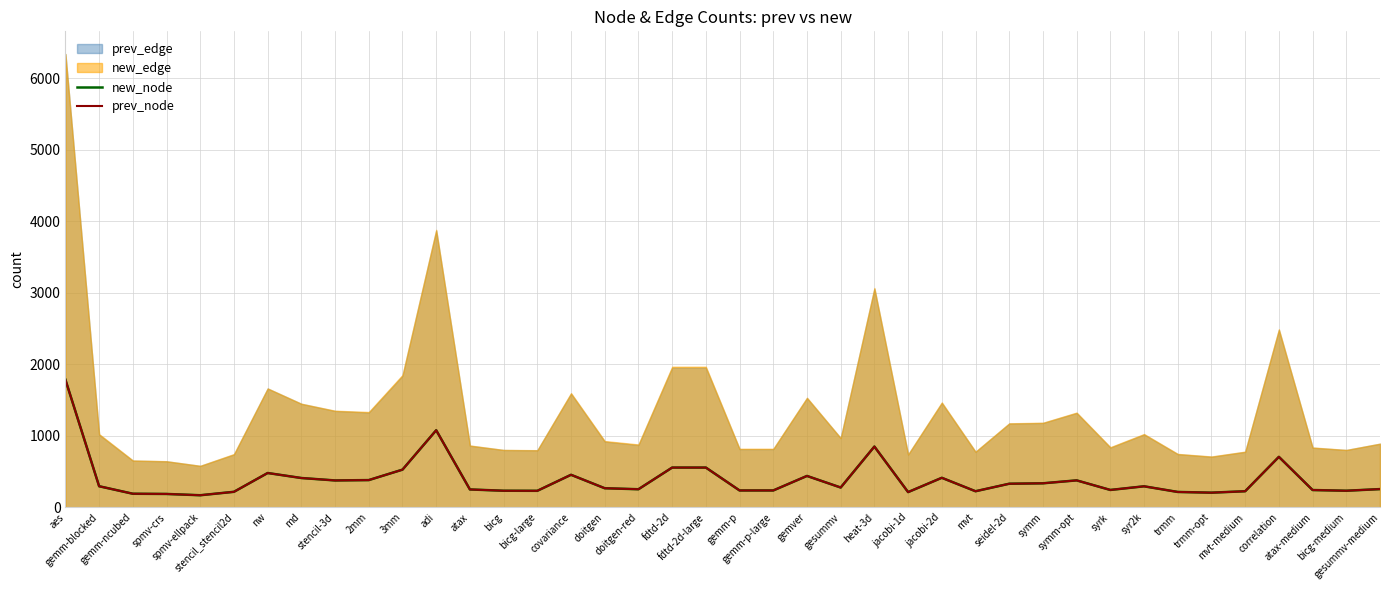

At which category is the sum across all series the highest?

aes